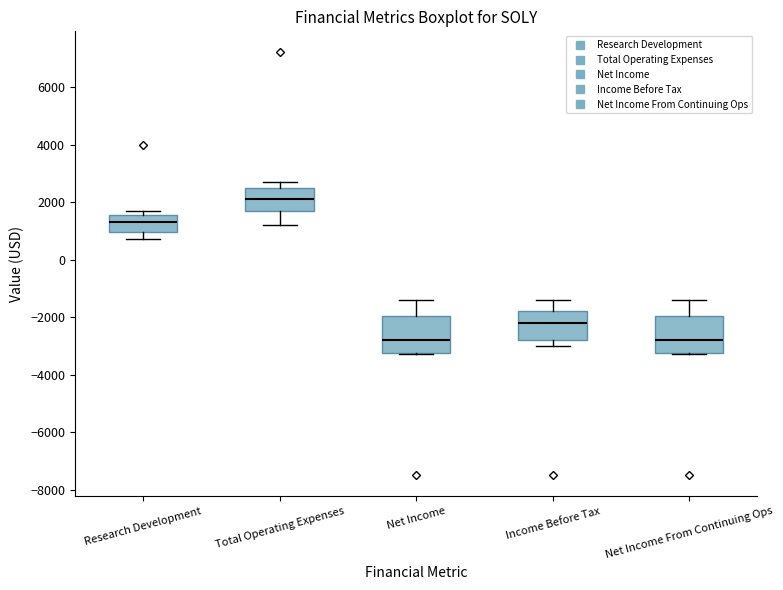

Reading left to right, transcribe this box plot: for each box, give where its median line is, the range the box spans, and where its two whiskers end, as read against the y-axis. The values are not printed on the chart, so give them approximately, as read against the axis.

Research Development: median 1400, box 1000 to 1600, whiskers 800 to 1800
Total Operating Expenses: median 2200, box 1800 to 2600, whiskers 1200 to 2800
Net Income: median -2800, box -3200 to -2000, whiskers -3200 to -1400
Income Before Tax: median -2200, box -2800 to -1800, whiskers -3000 to -1400
Net Income From Continuing Ops: median -2800, box -3200 to -2000, whiskers -3200 to -1400